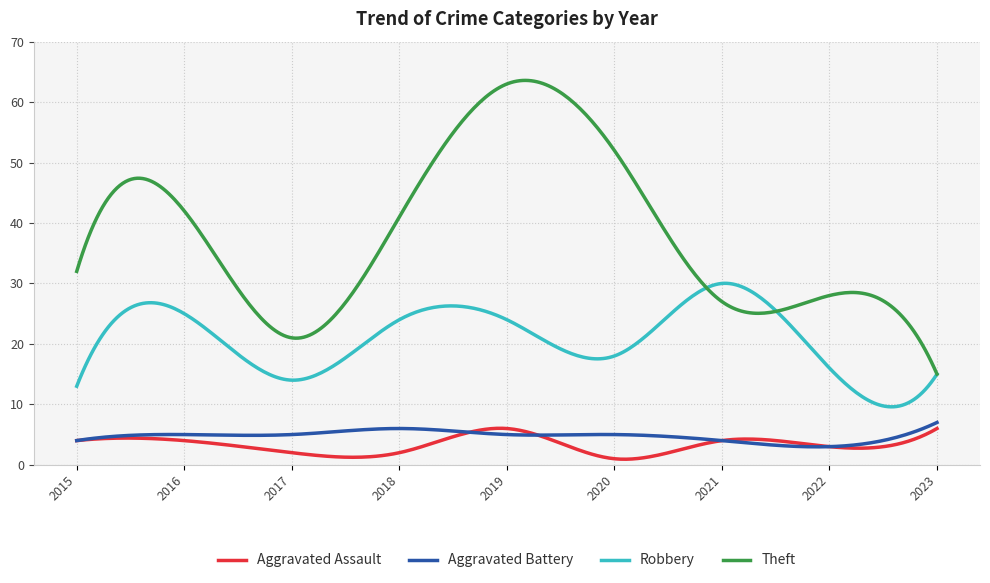

Which series has the largest range (max minus min)?

Theft